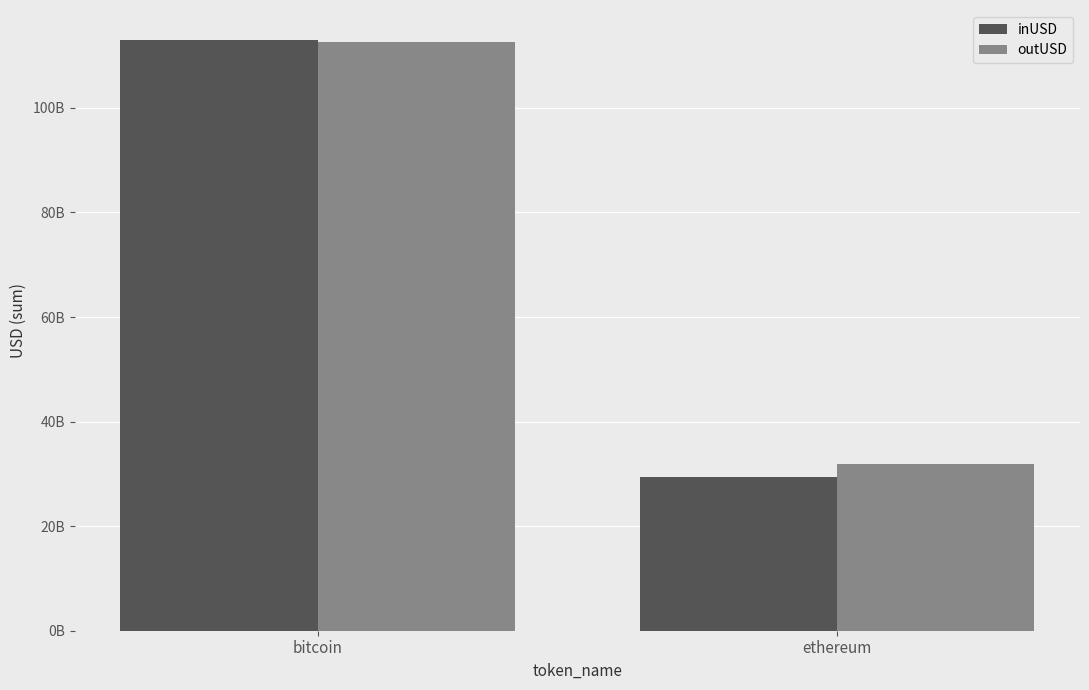

Does the chart contain any negative values?

No